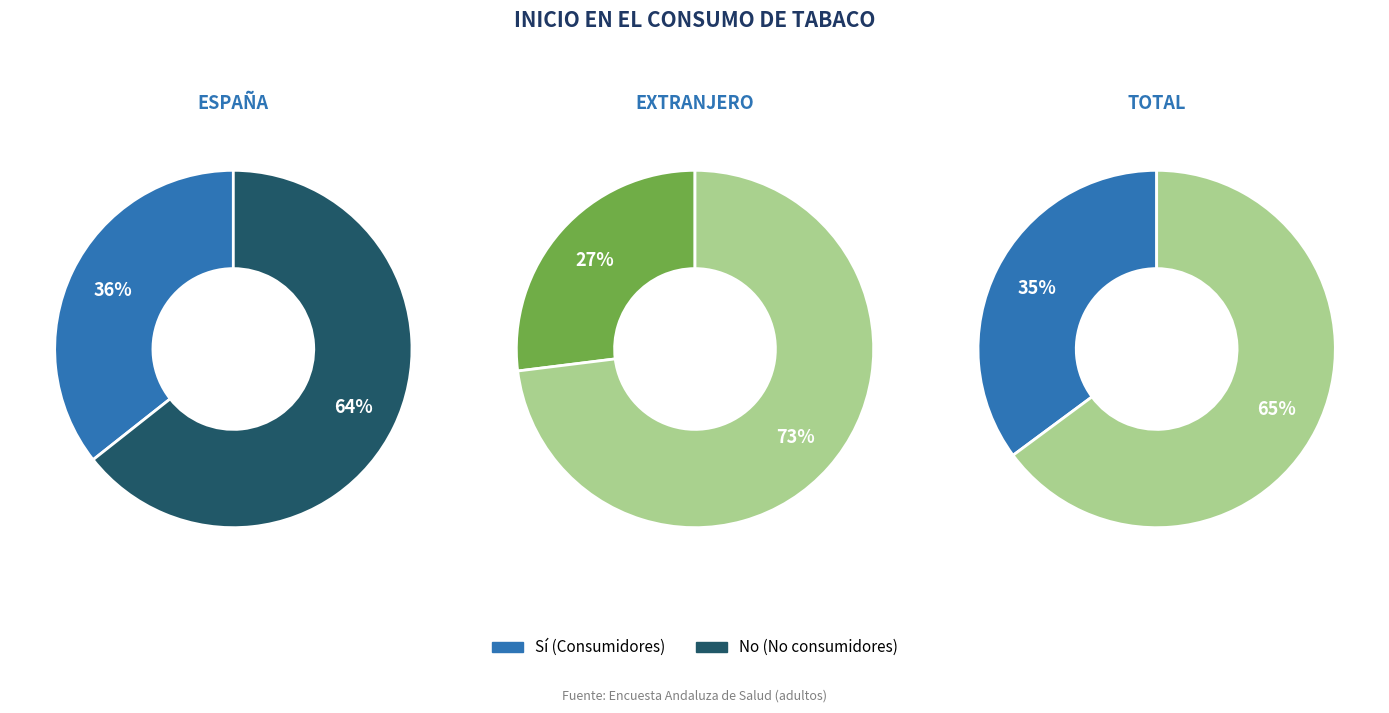

Do Total and España together represent more than half of the pie?

Yes